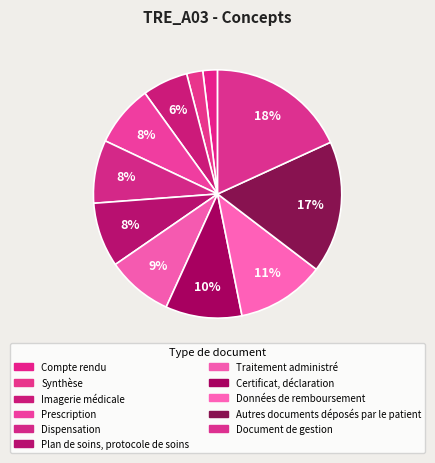

Which slice is the largest?

Document de gestion